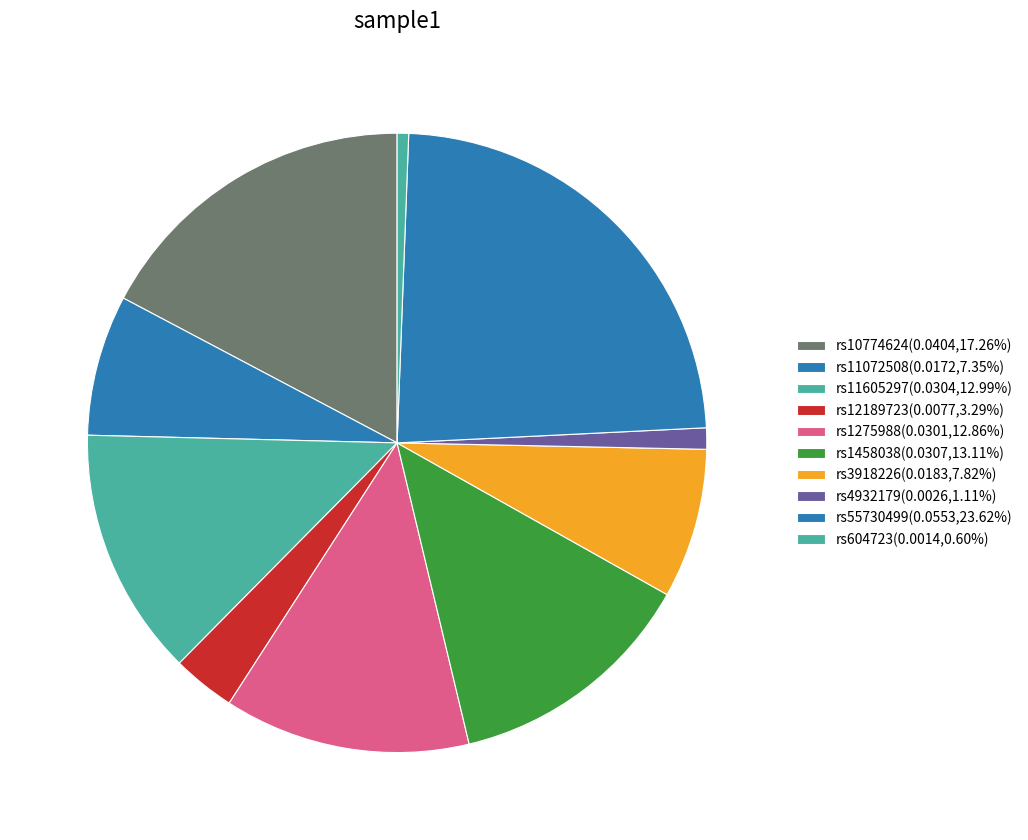

What is the total percentage of rs1458038 and rs3918226?

20.9%